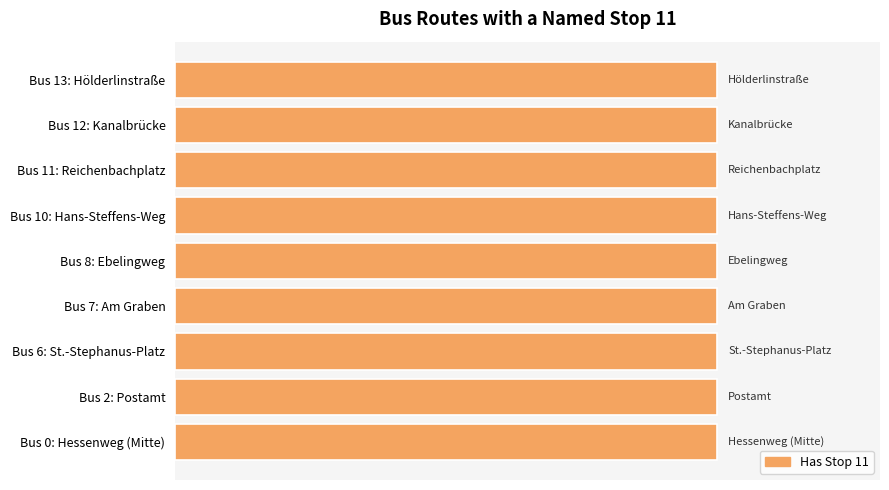

Reading left to right, list all the values displayed in this chart.

0	2	6	7	8	10	11	12	13